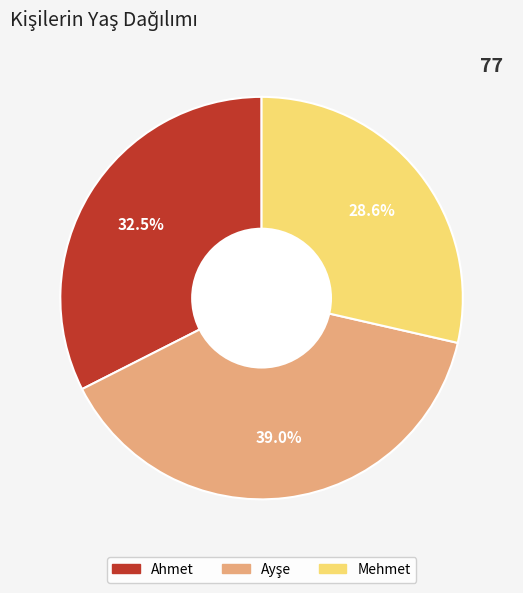

Does any single category account for the majority?

No